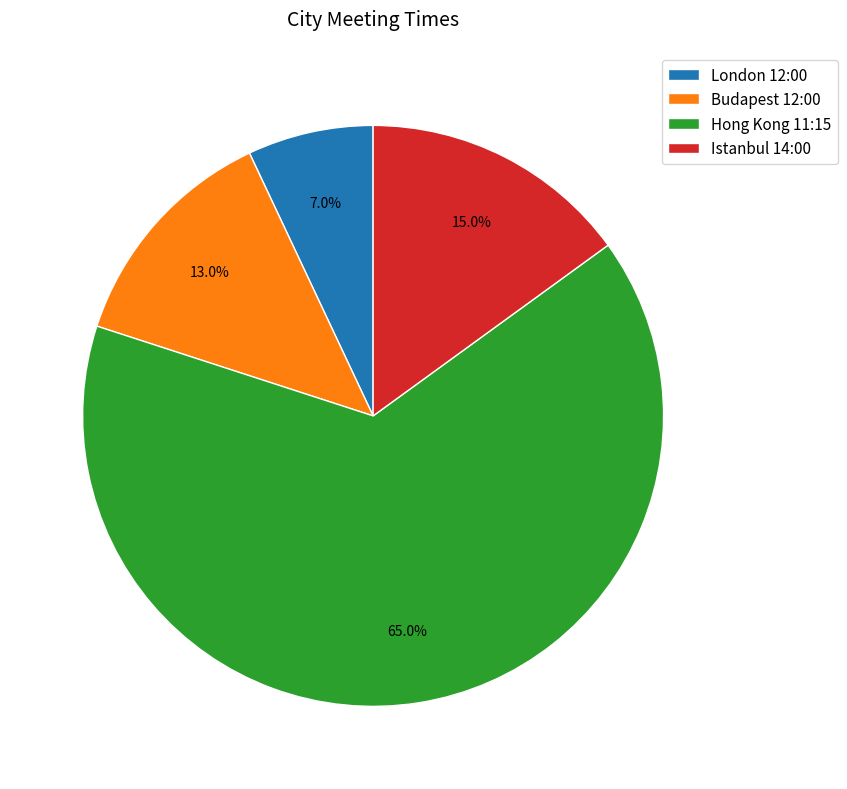

What is the ratio of the value at Istanbul 14:00 to the value at London 12:00?

2.1